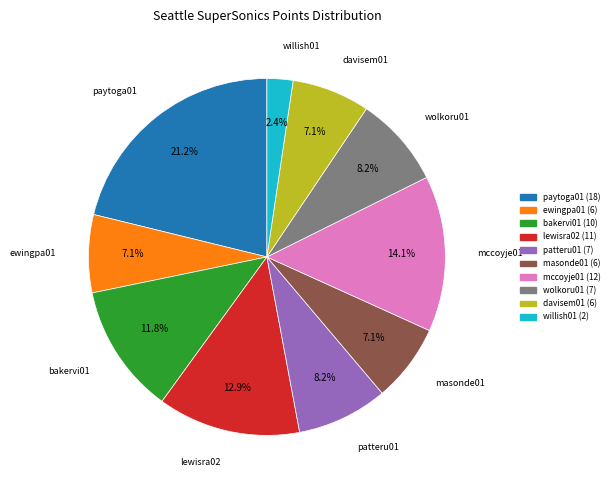

Is there any slice that represents more than half of the pie?

No